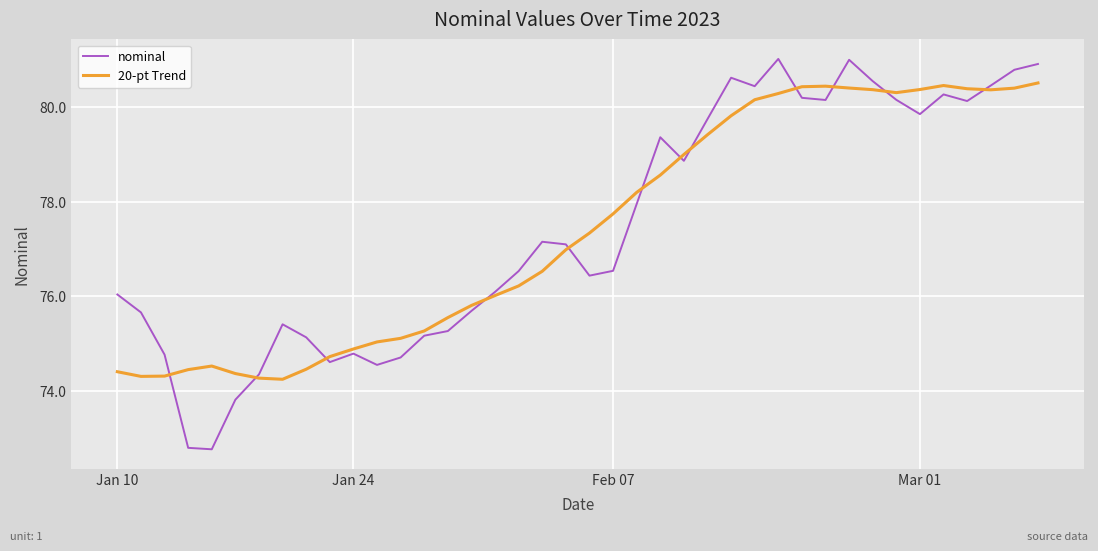

What is the greatest value displayed?

81.0